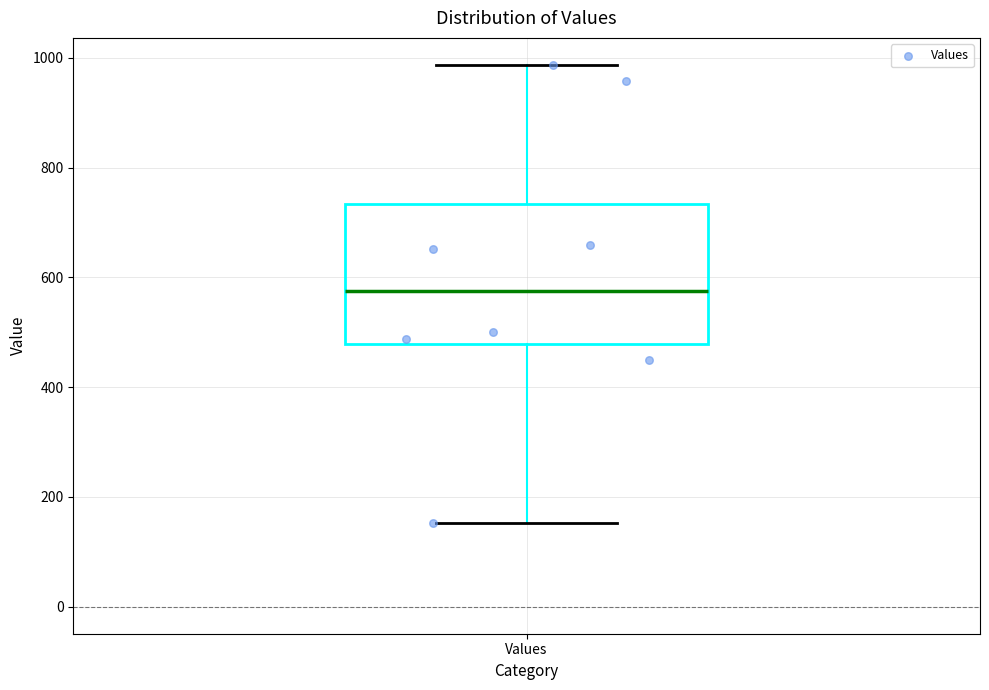

Read this box plot against the y-axis: the position of the median line, the range covered by the box, and the ends of both whiskers. The values are not printed on the chart, so give them approximately, as read against the axis.

median 580, box 480 to 740, whiskers 160 to 980